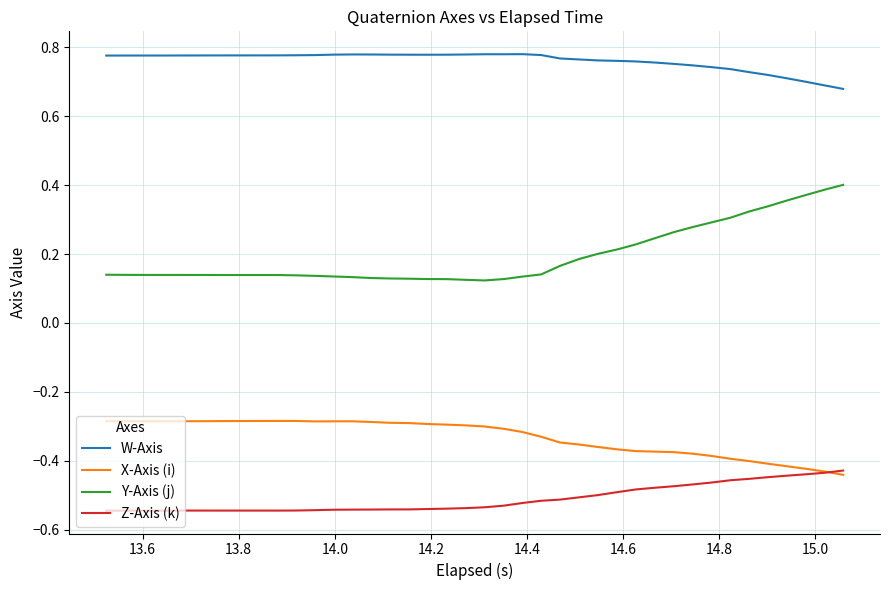

Which series has the widest spread of values?

Y-Axis (j)